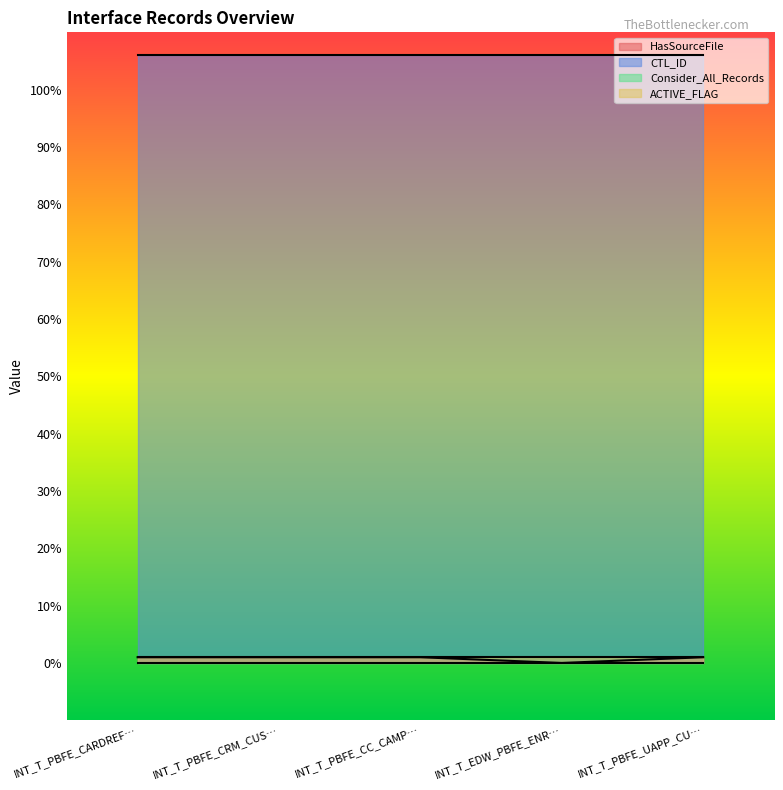

Is it true that CTL_ID equals 61 at INT_T_PBFE_UAPP_CUSTLEAD_01?

False